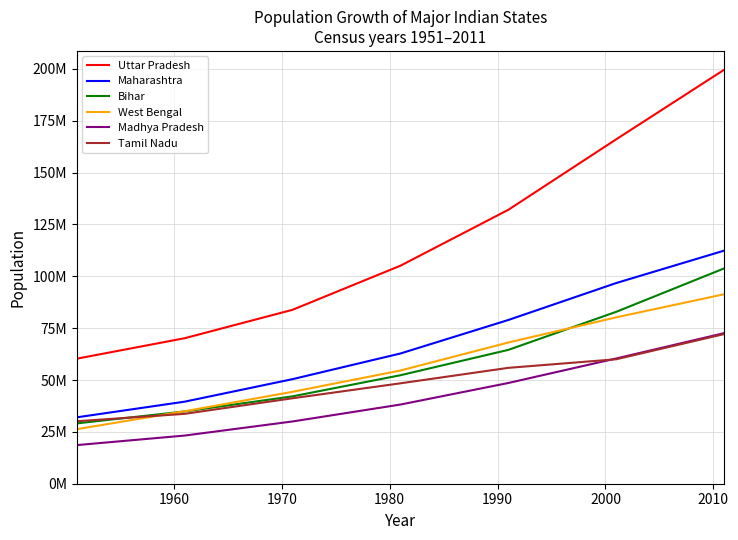

Does the chart have visible grid lines?

Yes